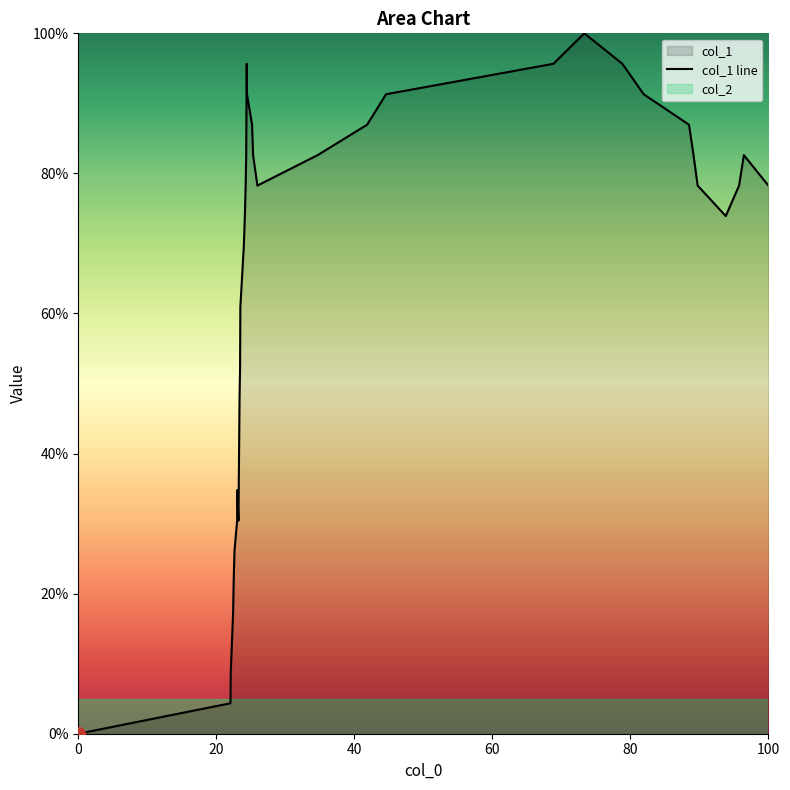

Reading left to right, extract all data points from this chart.

0.0	4.3	8.7	17.4	21.7	26.1	30.4	34.8	30.4	47.8	52.2	60.9	69.6	73.9	78.3	82.6	95.7	91.3	87.0	82.6	78.3	82.6	87.0	91.3	95.7	100.0	95.7	91.3	87.0	82.6	78.3	73.9	78.3	82.6	78.3